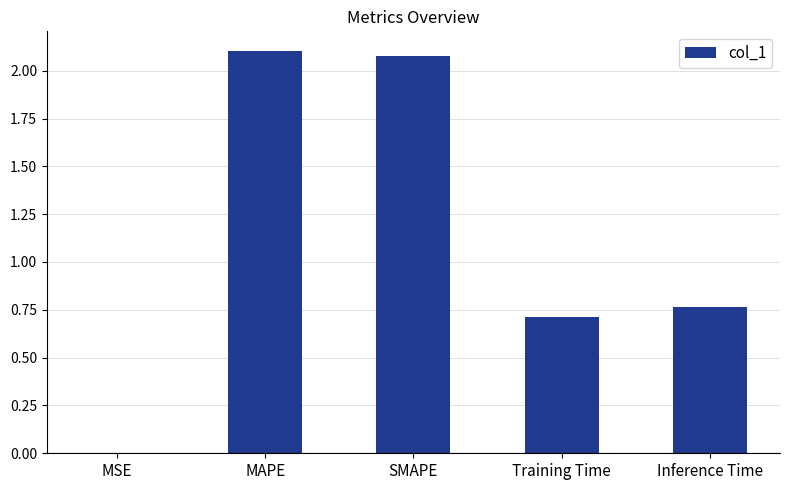

What is the sum of the values at SMAPE and MAPE?

4.2